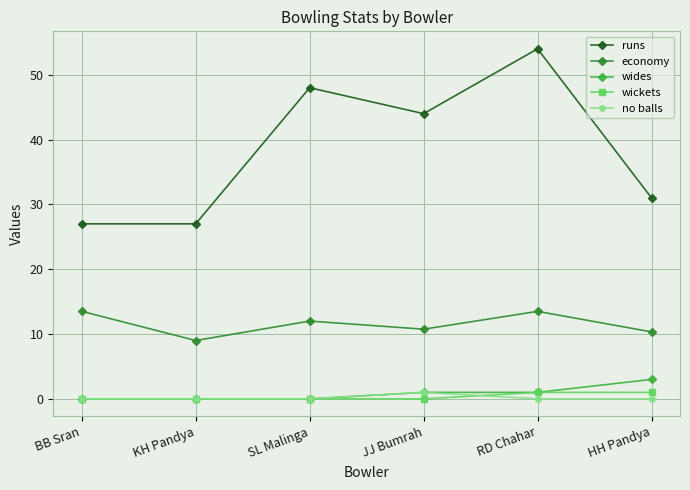

Read the runs value at SL Malinga.

48.0